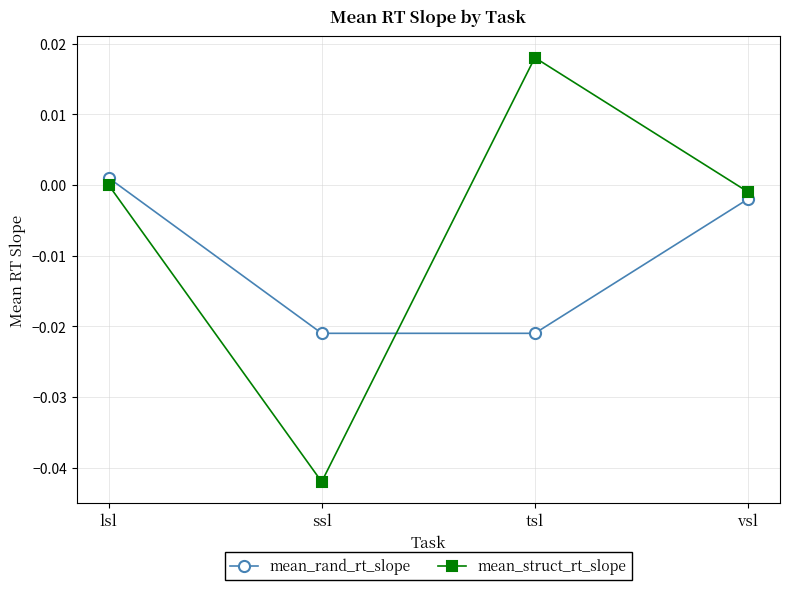

True or false: mean_struct_rt_slope and mean_rand_rt_slope intersect in this chart.

True